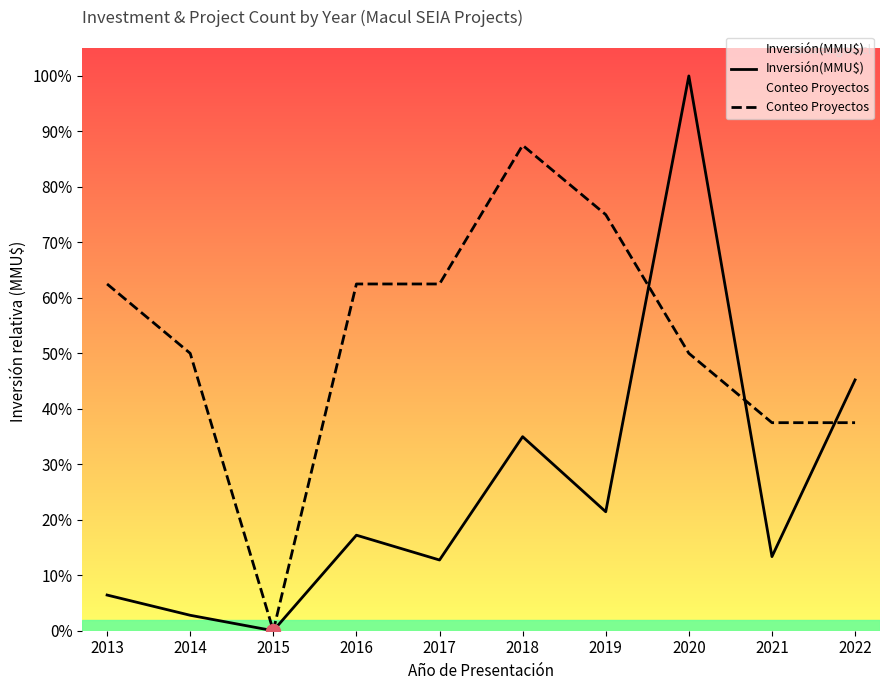

What is the difference between the Inversión(MMU$) values at 2016 and 2013?

86028.0